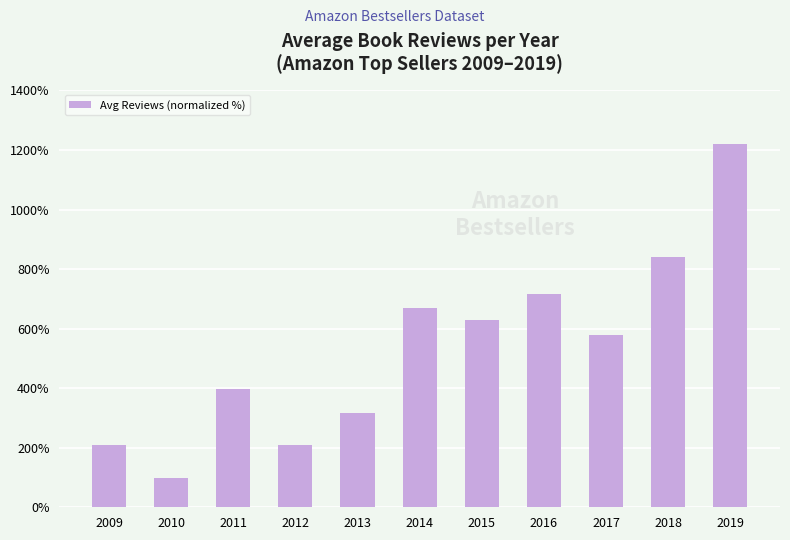

What is the sum of all values?

5887.1